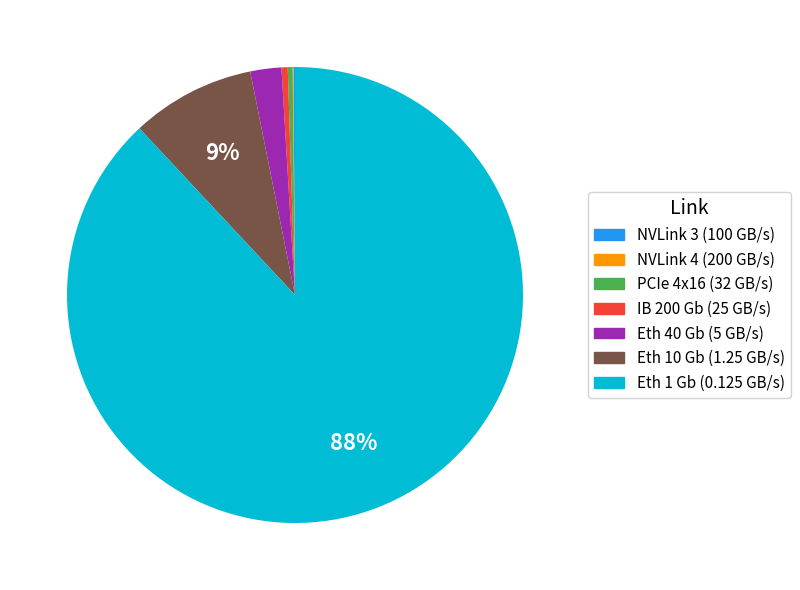

Combined, do Eth 1 Gb (0.125 GB/s) and Eth 40 Gb (5 GB/s) account for over 50%?

Yes